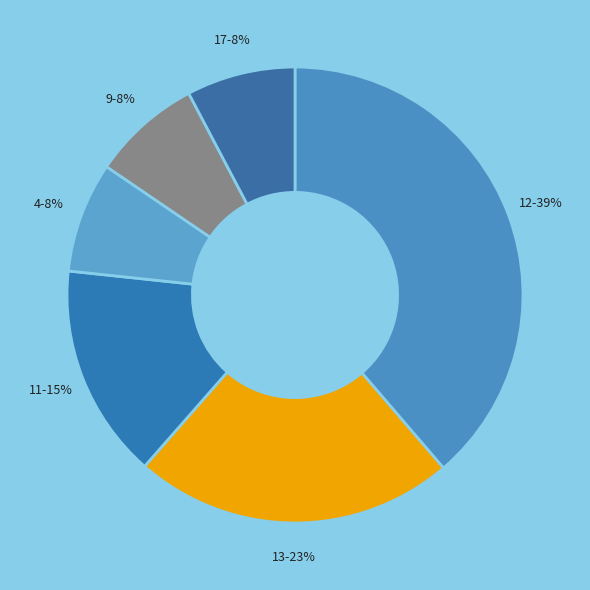

Is it true that 12-39% is 45% of the pie?

False